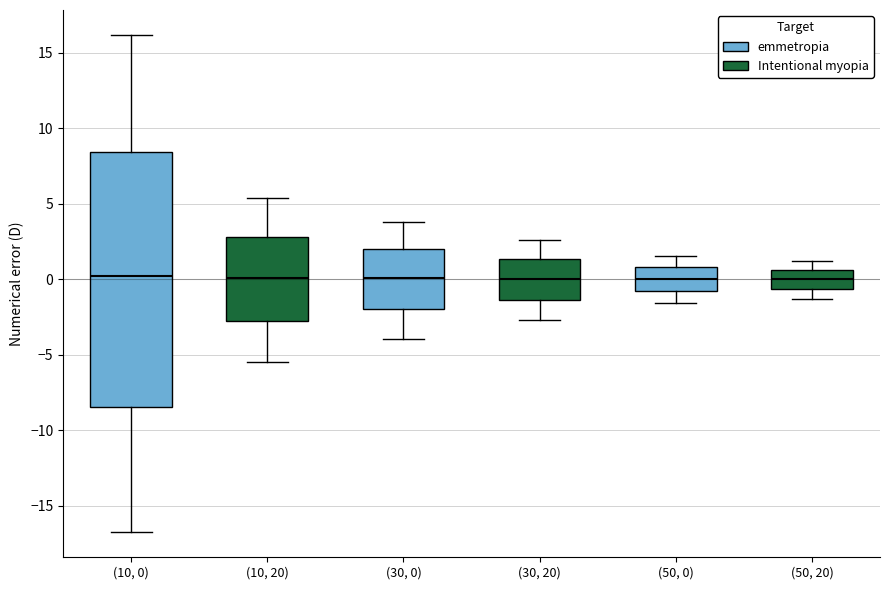

Comparing the boxes themselves (not the whiskers), which one is the tallest?

(10, 0)